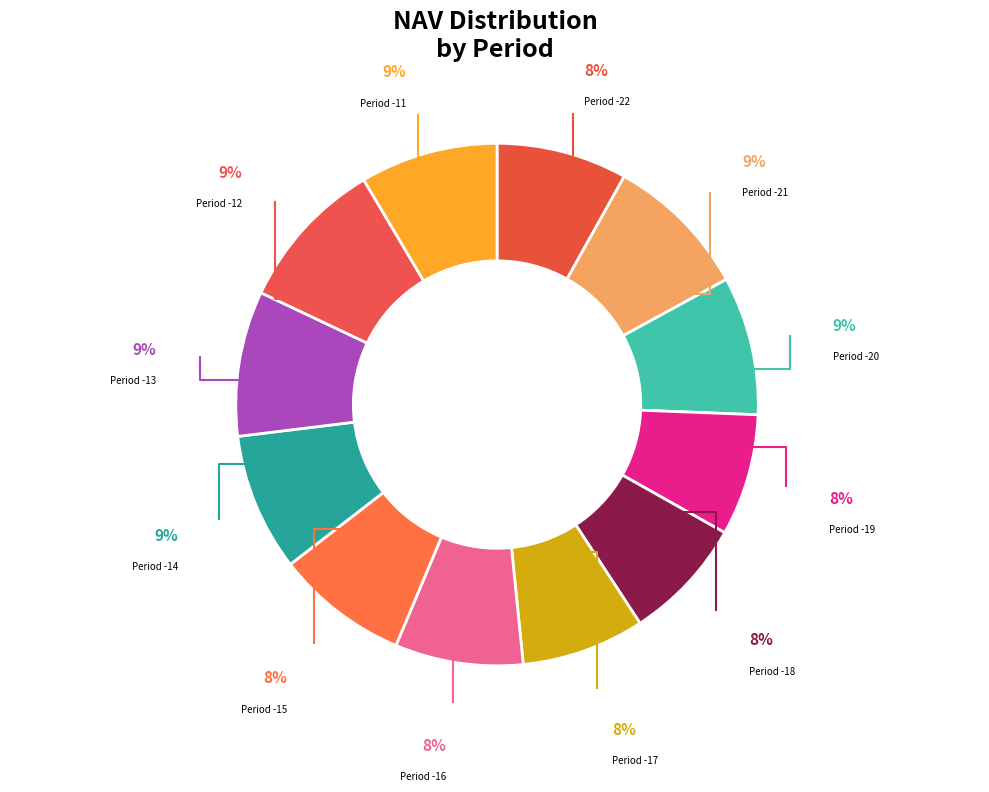

Count the number of slices in the pie.

12